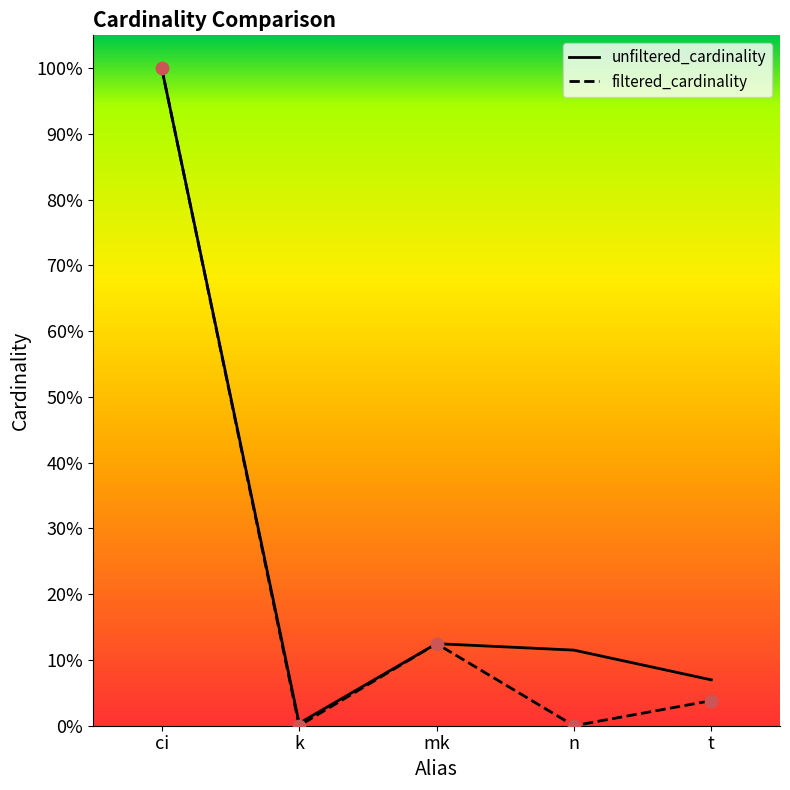

Which series has the widest spread of Y values?

filtered_cardinality